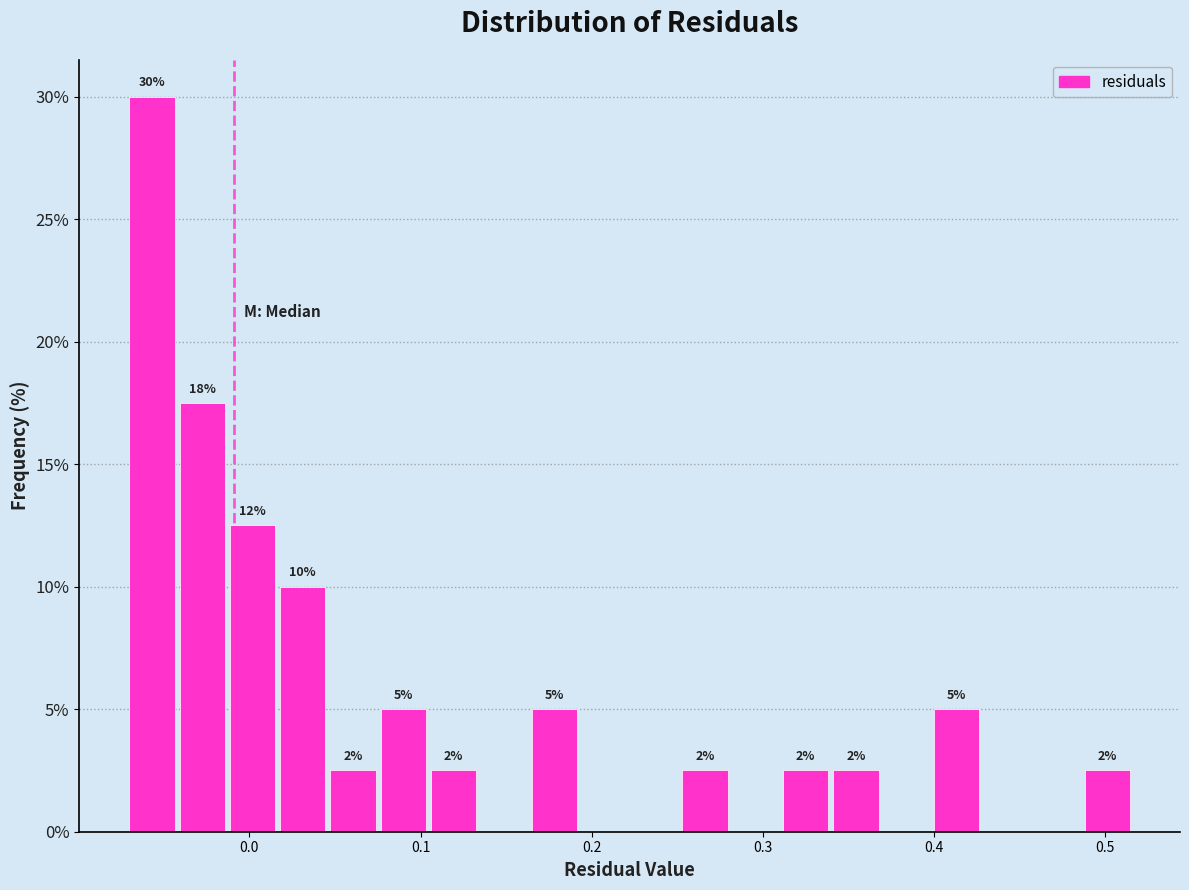

Around what value on the x-axis is the tallest bar? Give the approximate position of its centre, as read against the axis.

-0.06